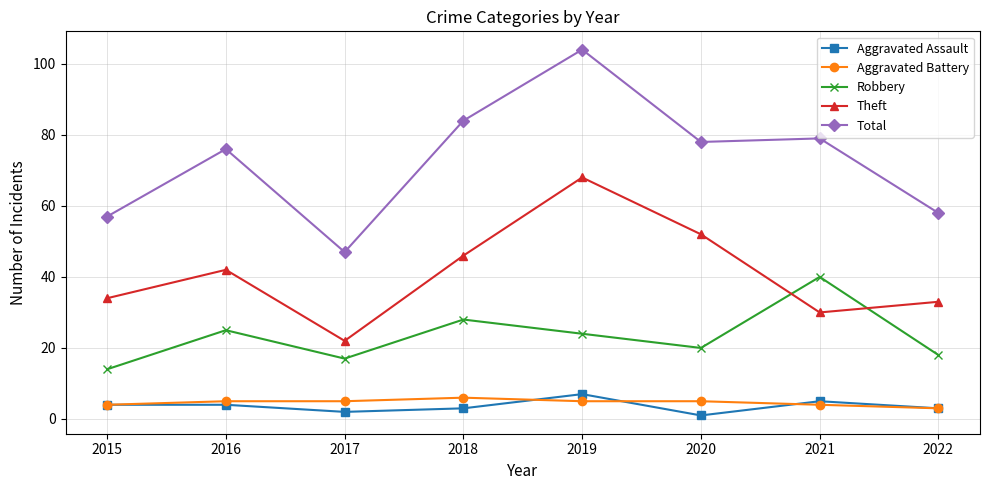

True or false: Theft and Total intersect in this chart.

False